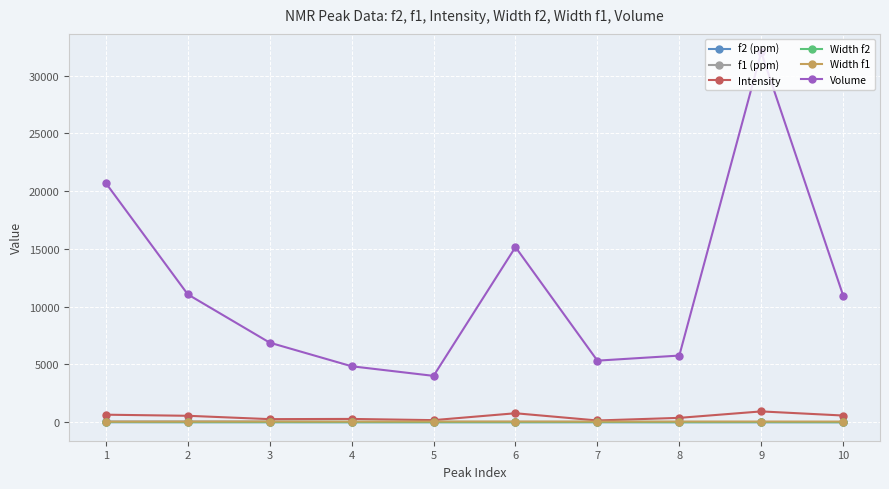

Which series has the widest spread of values?

Volume